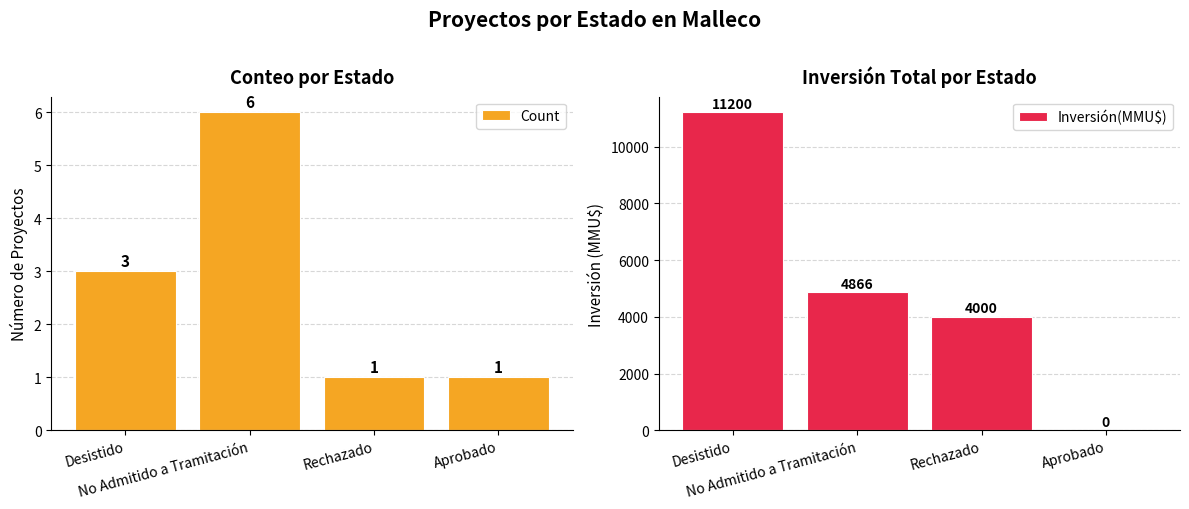

How many Count values are between 1 and 6?

4